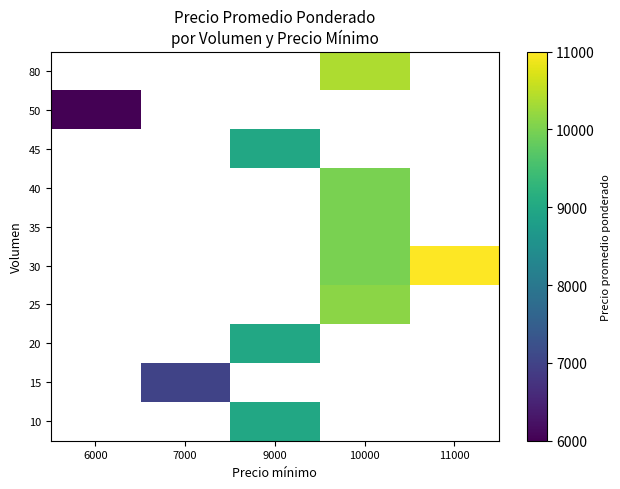

How many categories are shown in the chart?

5